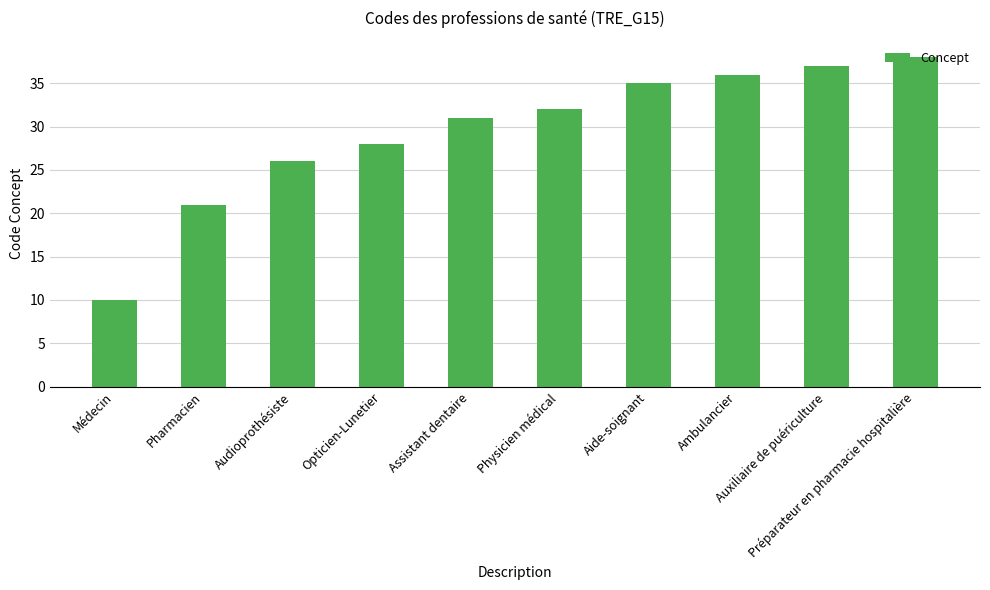

Reading right to left, what are all the values shown in this chart?

38	37	36	35	32	31	28	26	21	10